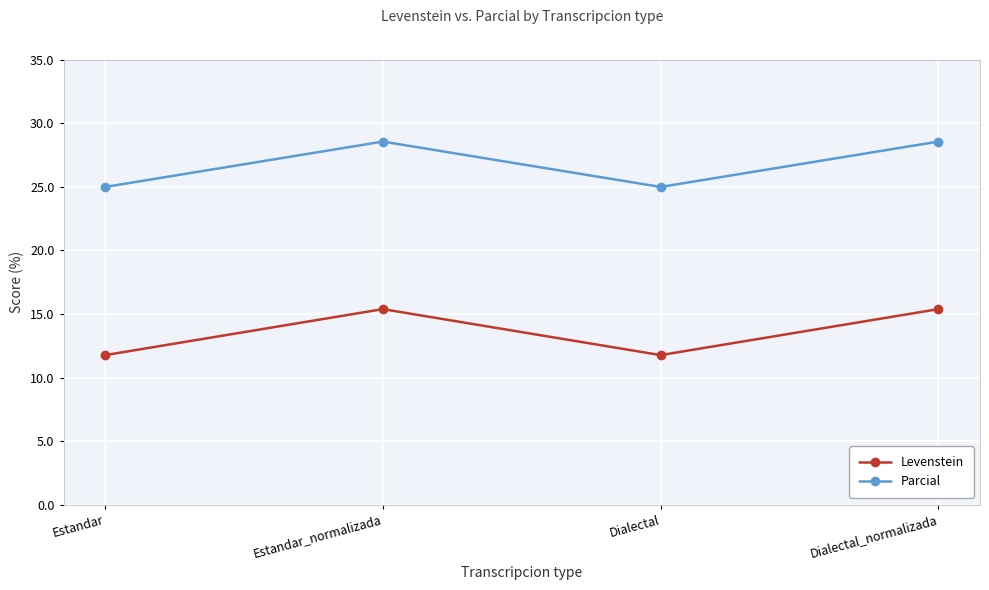

How many data points in Levenstein are above 15?

2